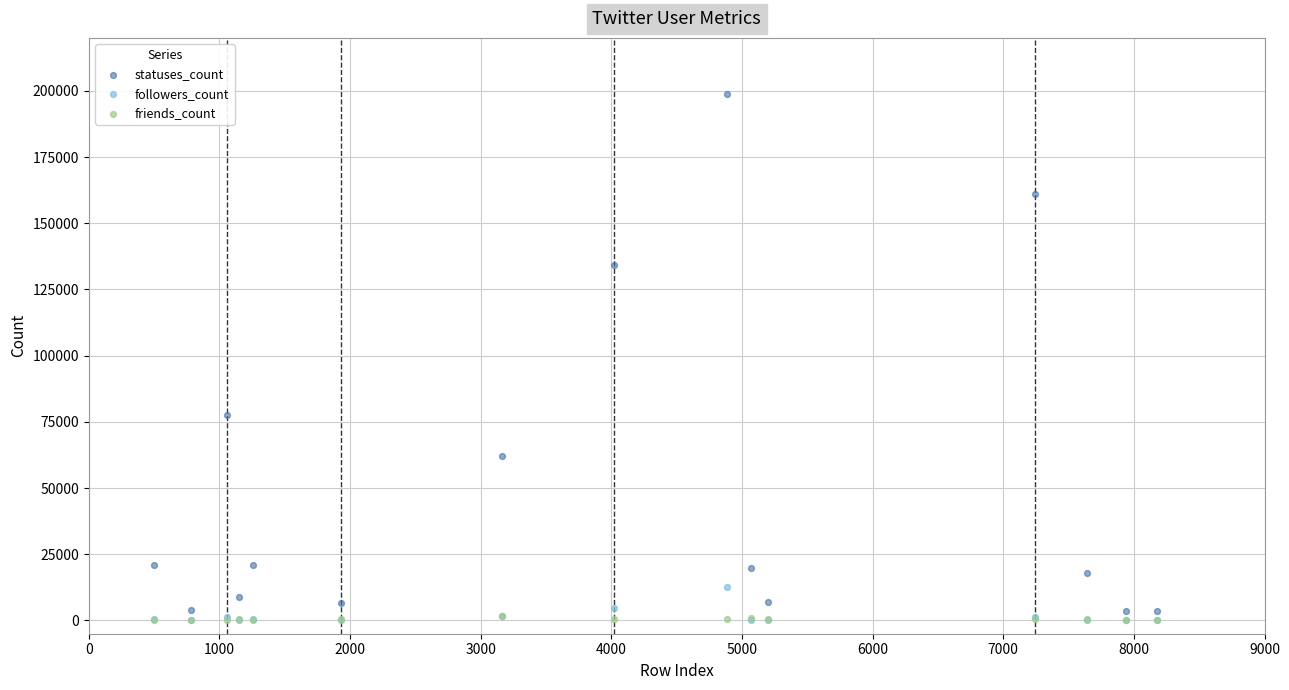

What are all the series names shown in the legend?

statuses_count, followers_count, friends_count